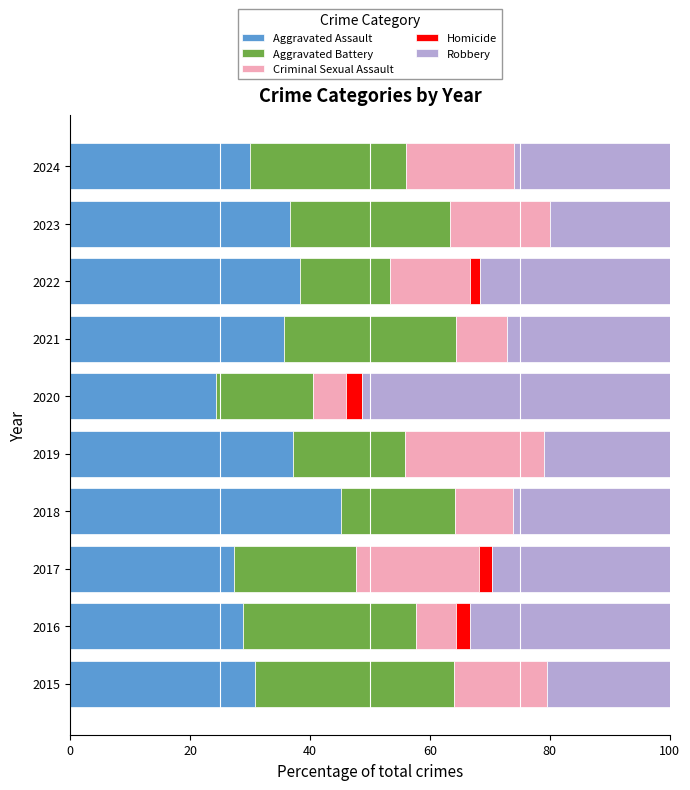

What value does the Aggravated Assault series have at 2020?

24.3